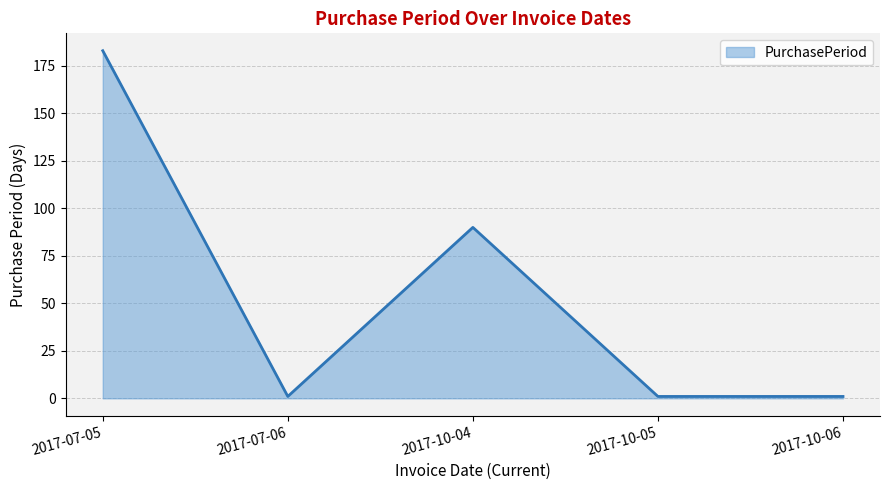

How many interior local peaks (higher than both neighbors) does the data have?

1